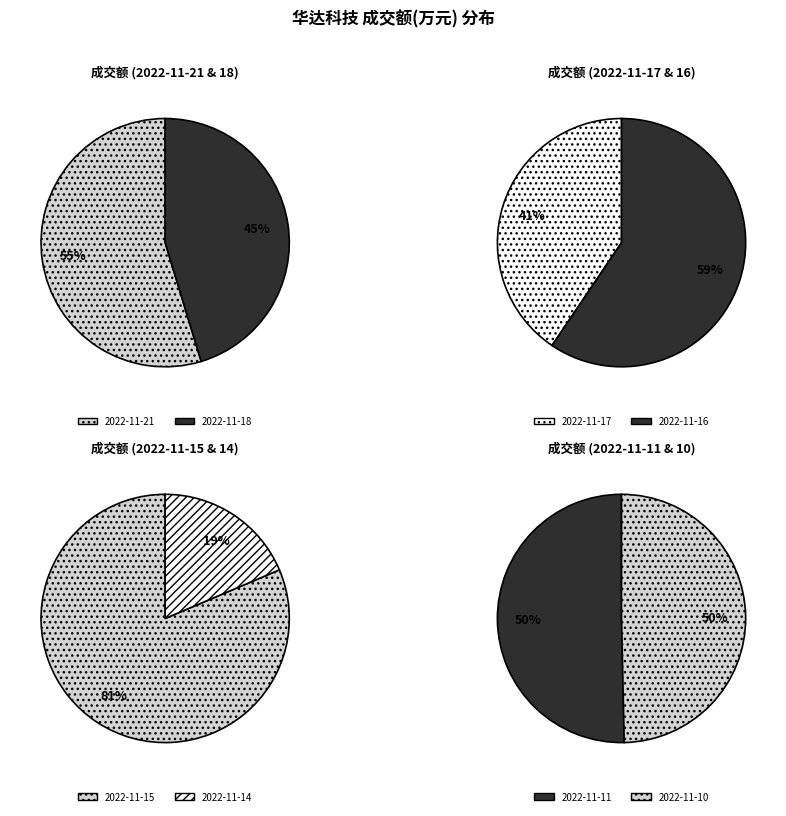

The 2022-11-17 slice represents 5% of the pie. True or false?

False